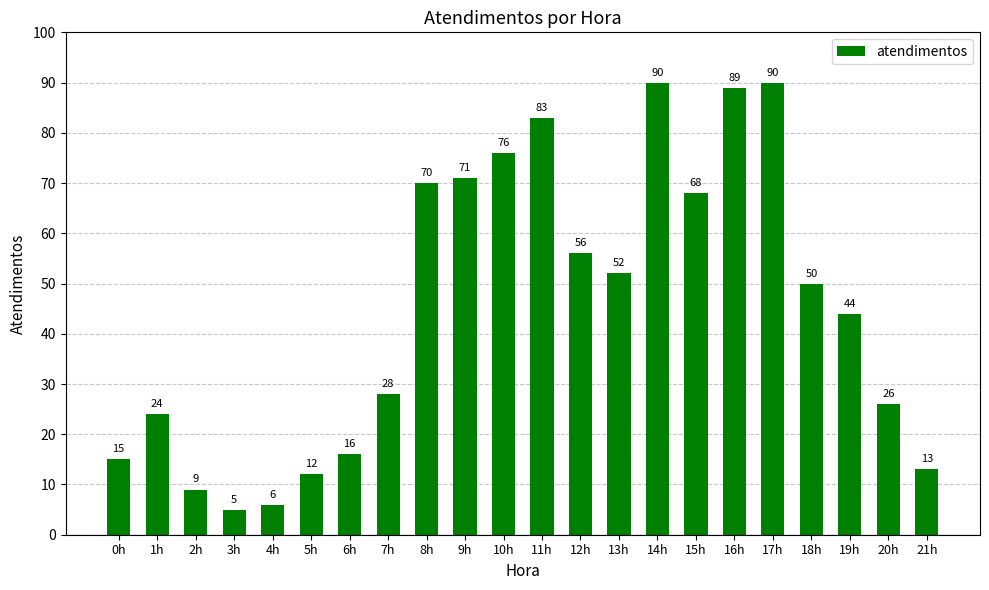

What is the value of the 14th bar from the left?

52